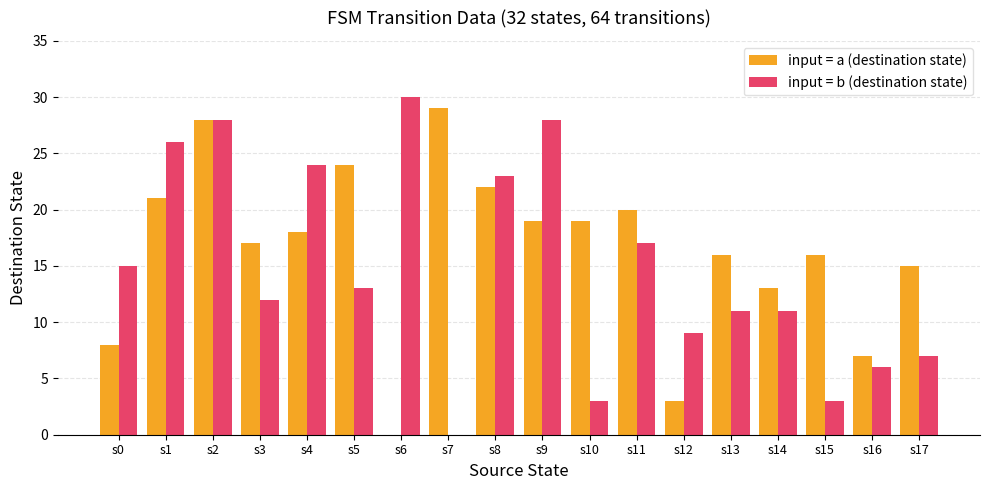

What is the sum of all input = a (destination state) values?

295